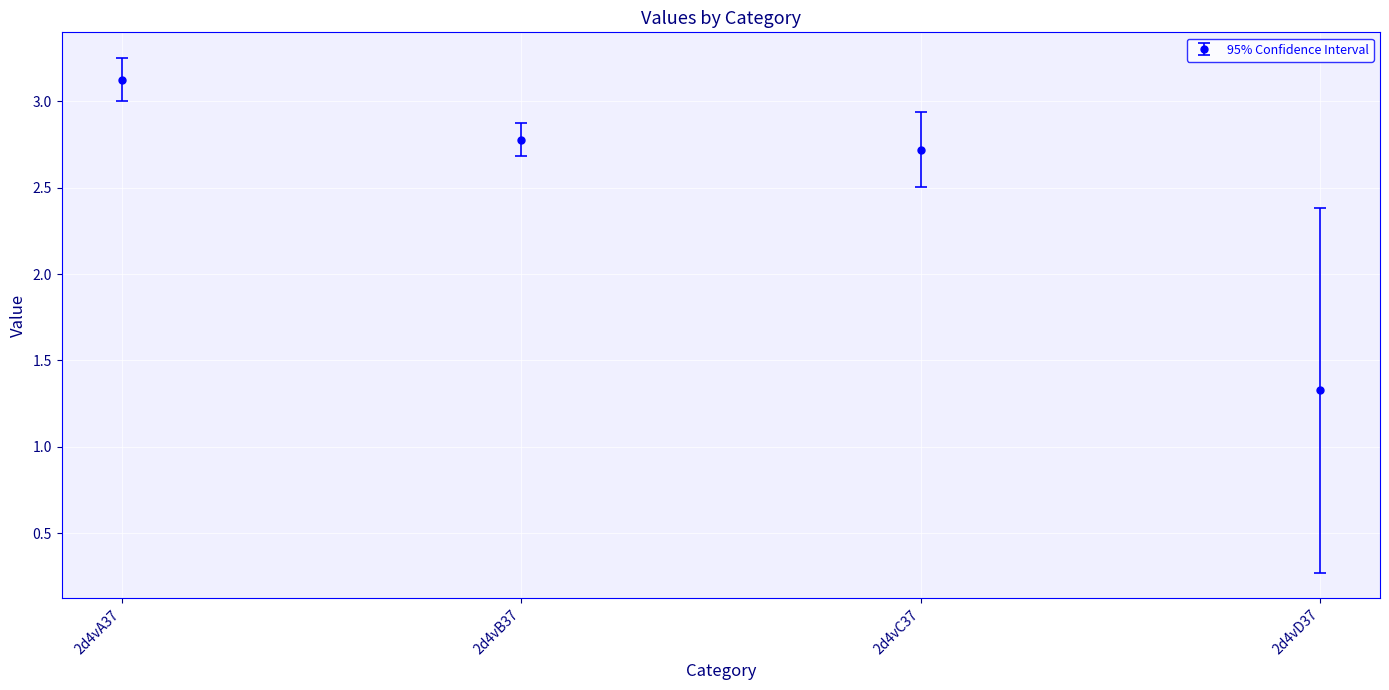

What position from the left is 2d4vA37?

1